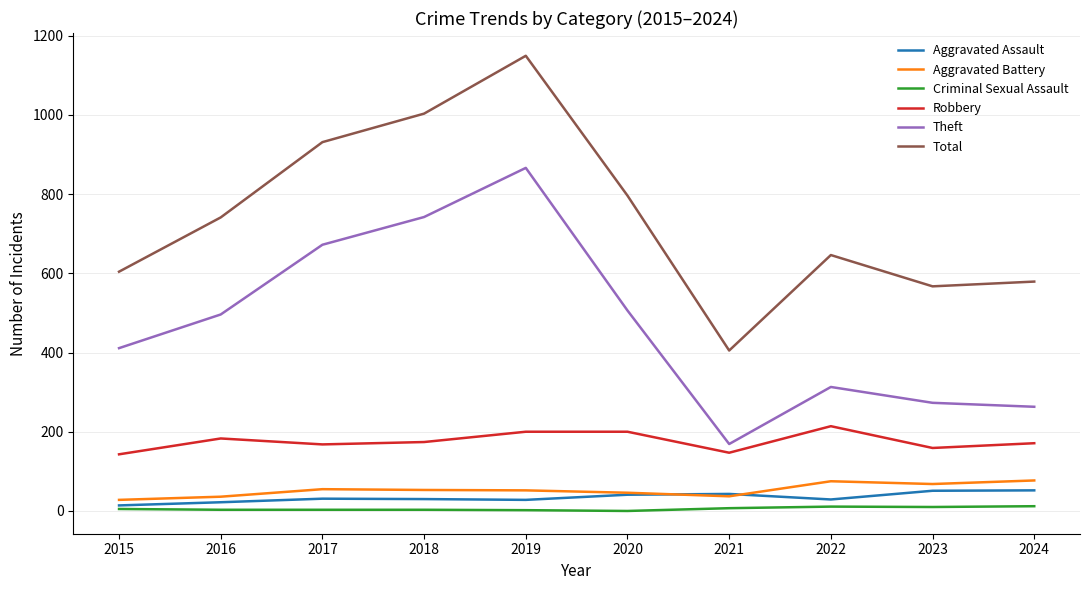

True or false: Criminal Sexual Assault has a value of 5 at 2015.

True